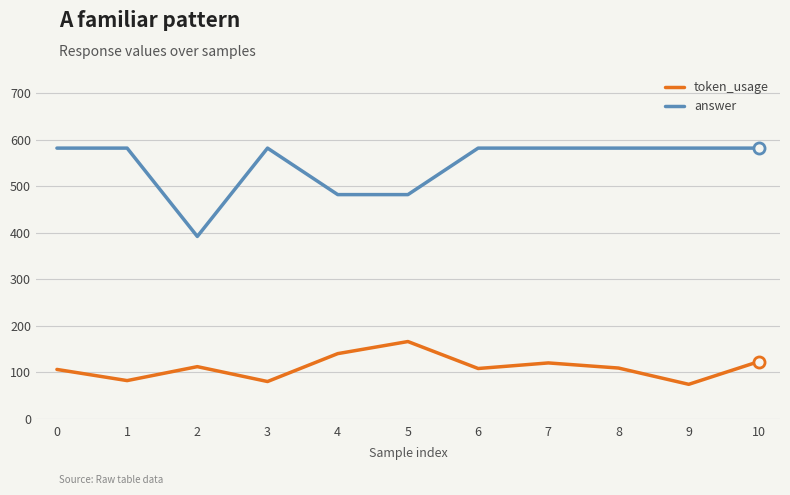

What is the total value across all series at 2?

504